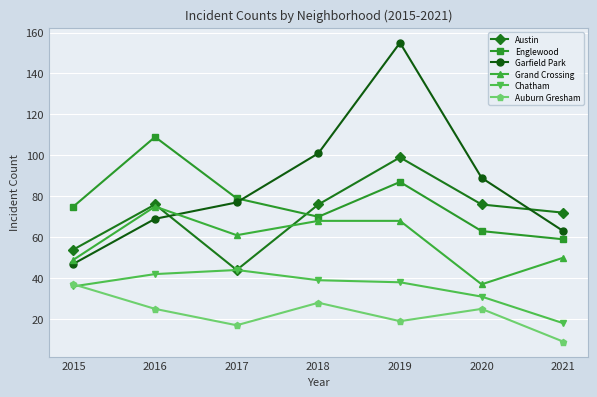

Is it true that Grand Crossing equals 49 at 2015?

True